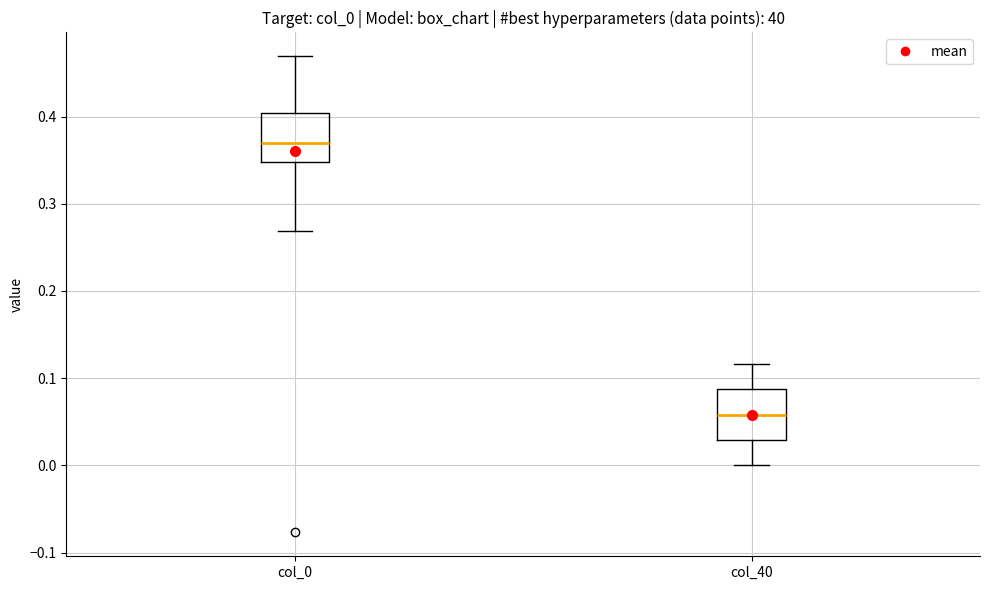

Reading left to right, transcribe this box plot: for each box, give where its median line is, the range the box spans, and where its two whiskers end, as read against the y-axis. The values are not printed on the chart, so give them approximately, as read against the axis.

col_0: median 0.37, box 0.35 to 0.40, whiskers 0.27 to 0.47
col_40: median 0.06, box 0.03 to 0.09, whiskers 0.00 to 0.12